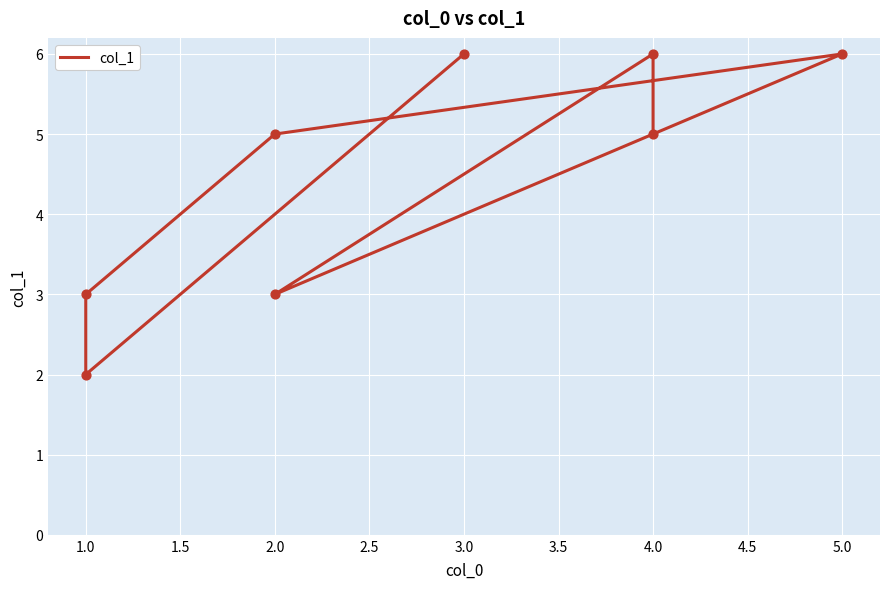

Between 5.0 and 4.0, which is larger?

5.0